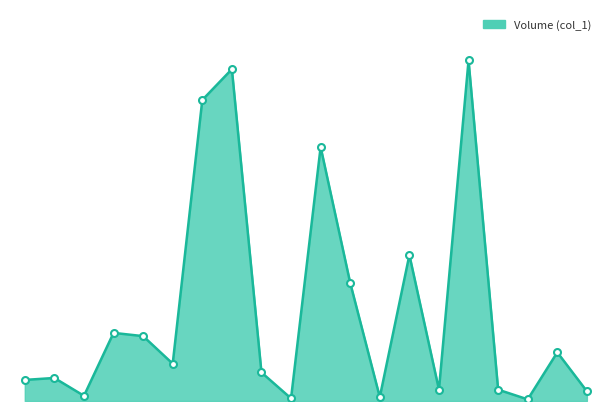

Does the chart have visible grid lines?

No